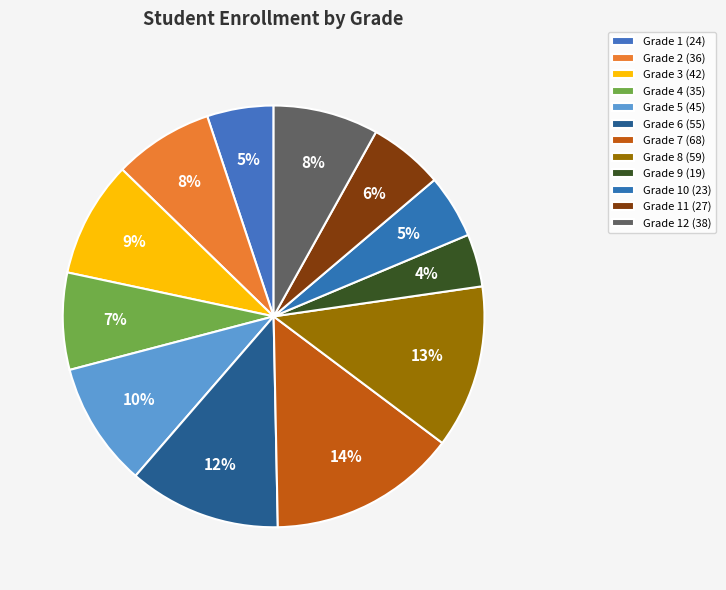

How many segments does this pie chart have?

12